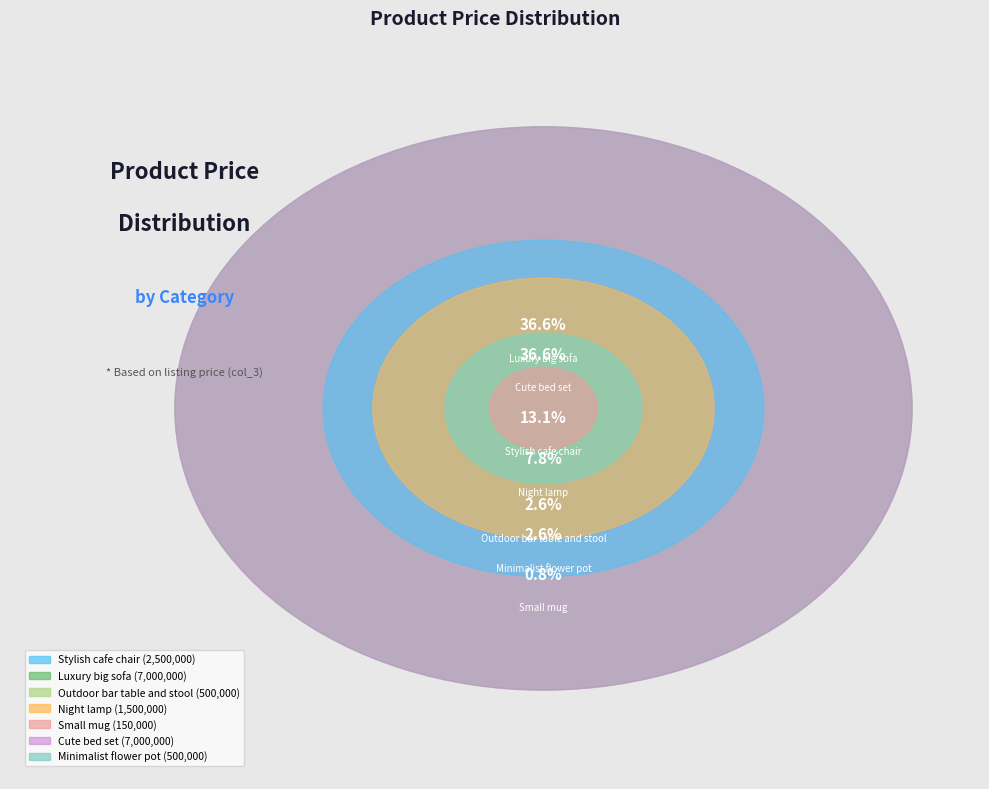

Which has a higher value, Minimalist flower pot or Small mug?

Minimalist flower pot